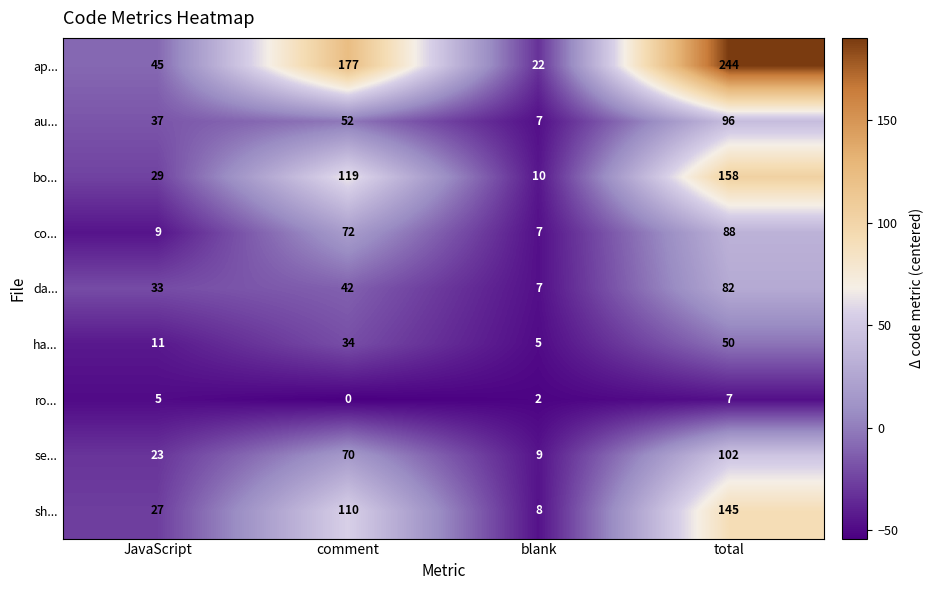

What is the sum of the co... values at comment and blank?

79